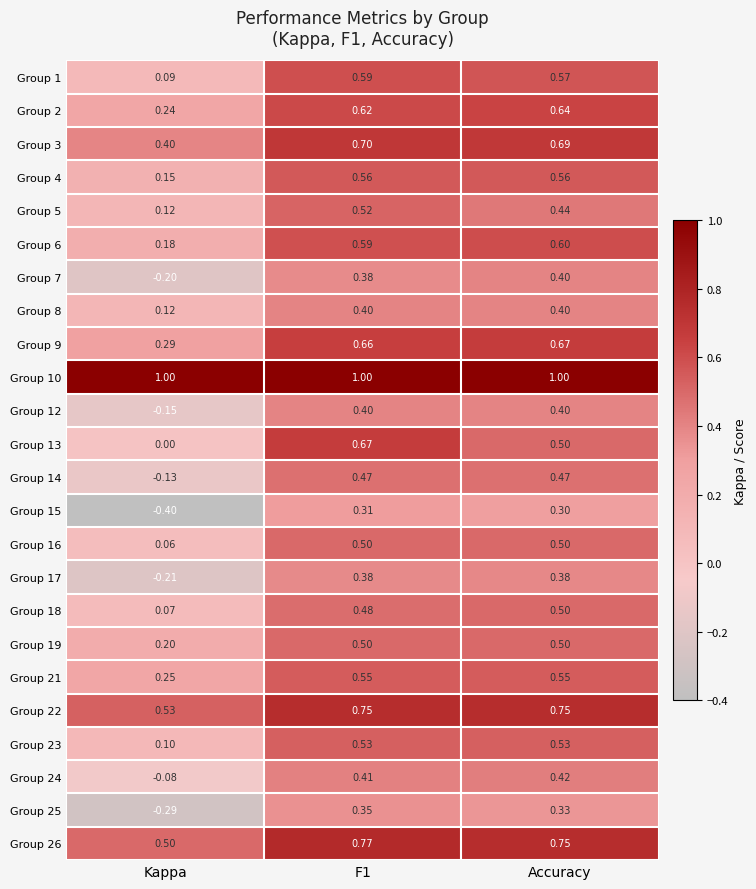

At which label is Group 17 closest to 0?

Kappa